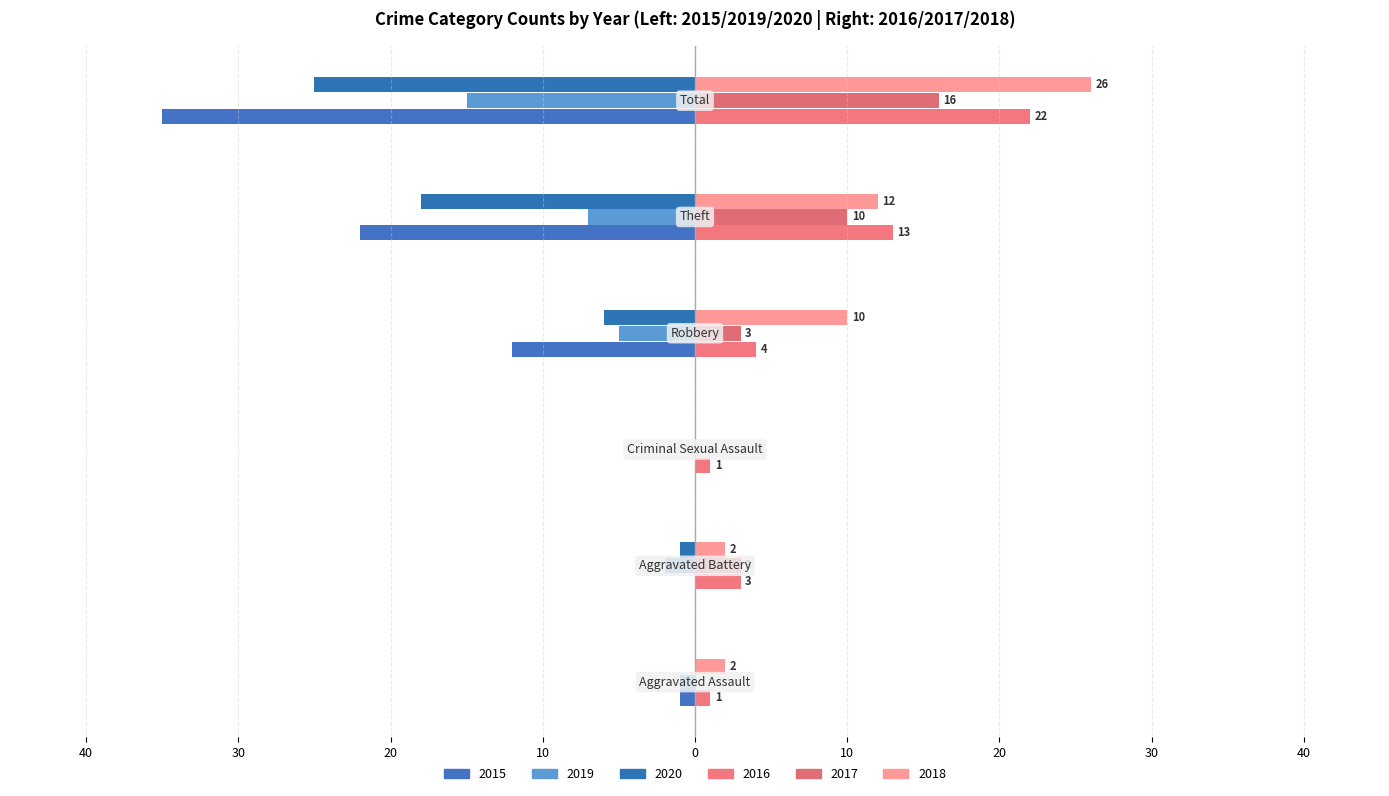

What are all the series names shown in the legend?

2015, 2019, 2020, 2016, 2017, 2018